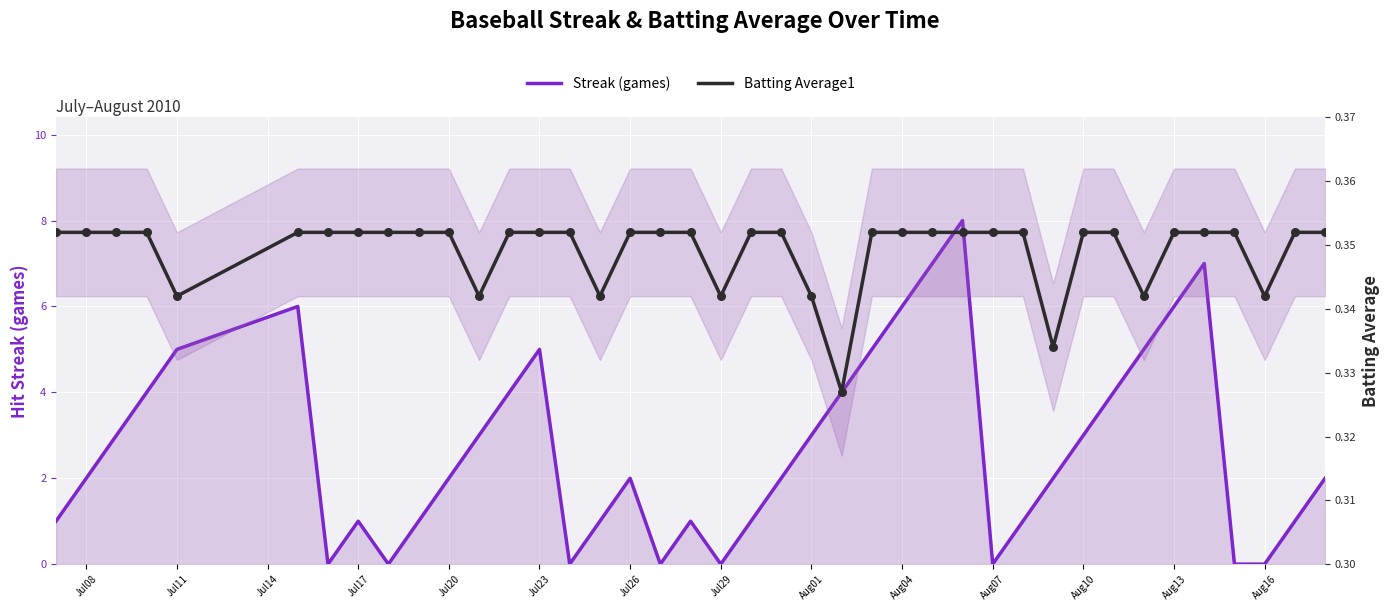

Is the value of Batting Average1 at Jul23 greater than the value of Streak (games) at Jul14?

No